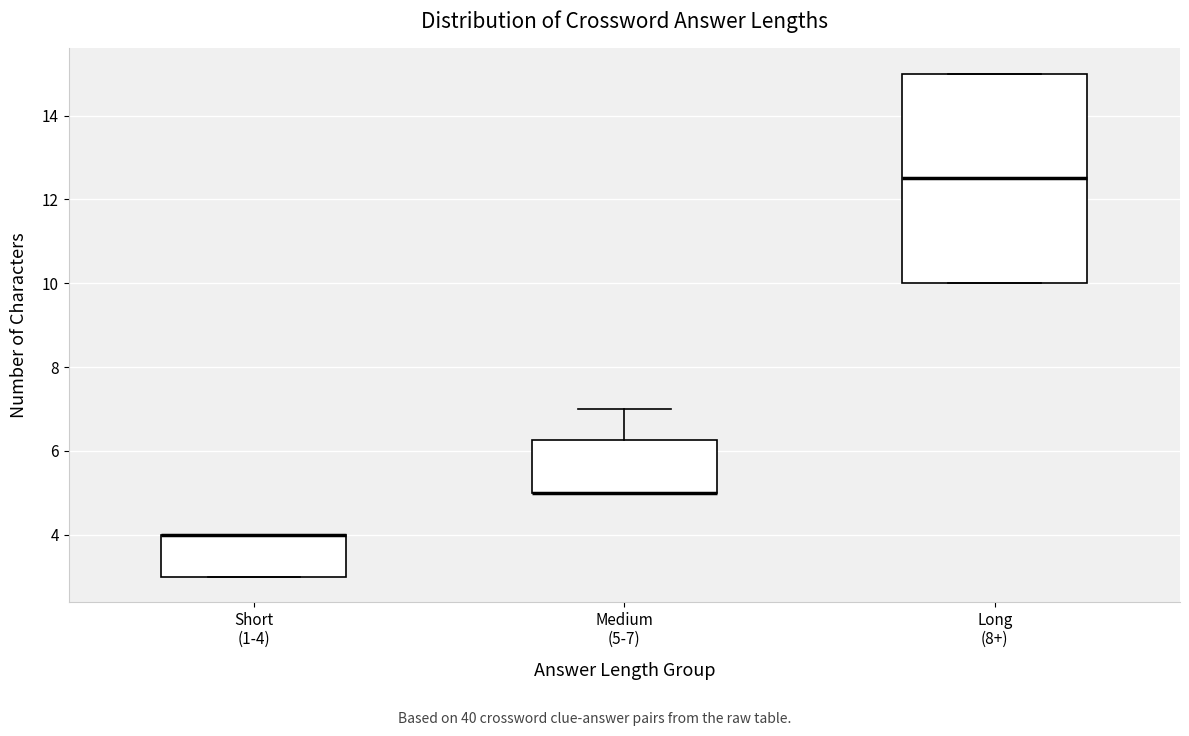

Which box is the tallest, from its lower edge to its upper edge?

Long (8+)